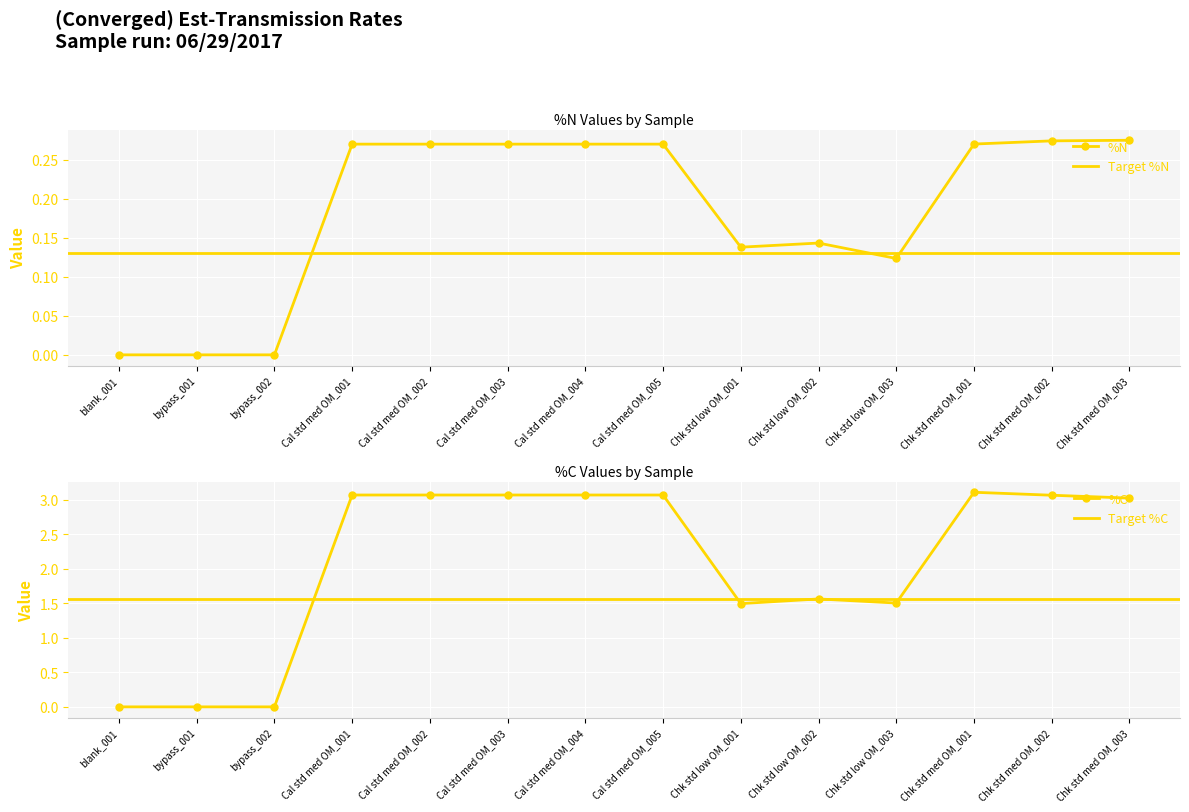

How many values in %C are above zero?

11